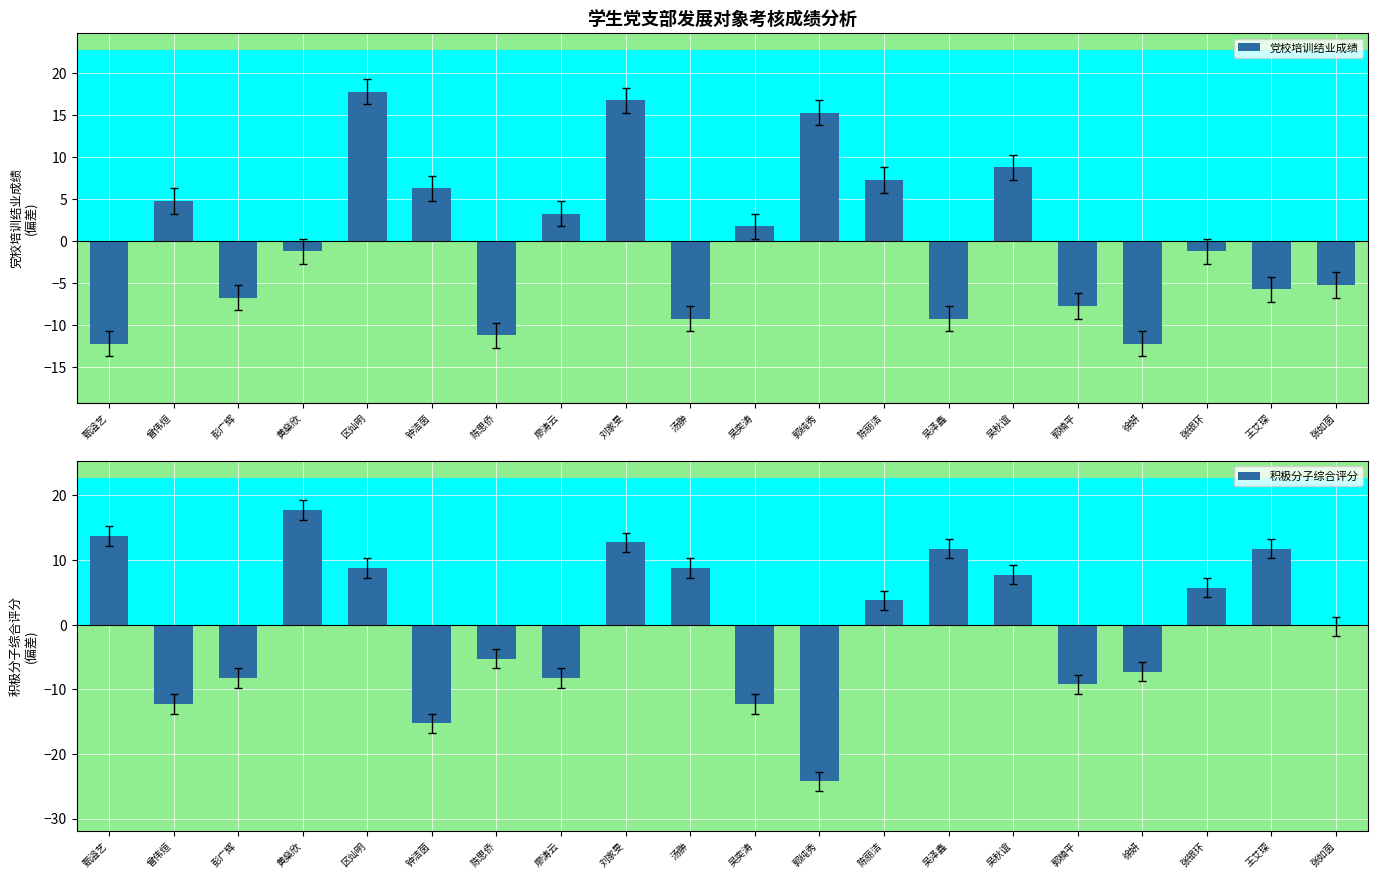

True or false: 积极分子综合评分 has a value of -0.4 at 张如茵.

False